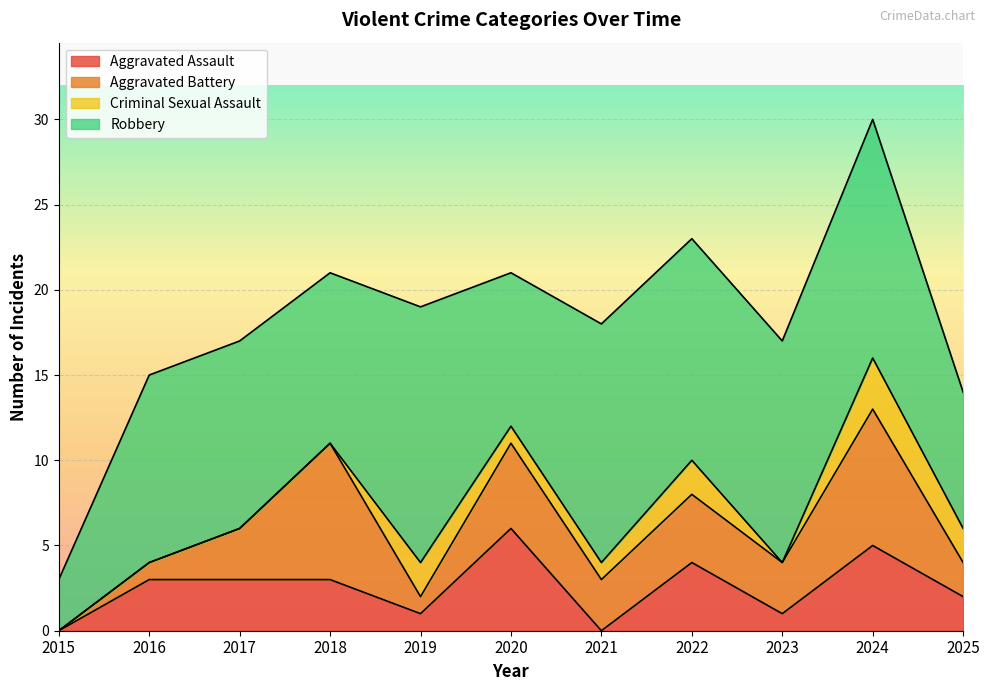

What are all the series names shown in the legend?

Aggravated Assault, Aggravated Battery, Criminal Sexual Assault, Robbery